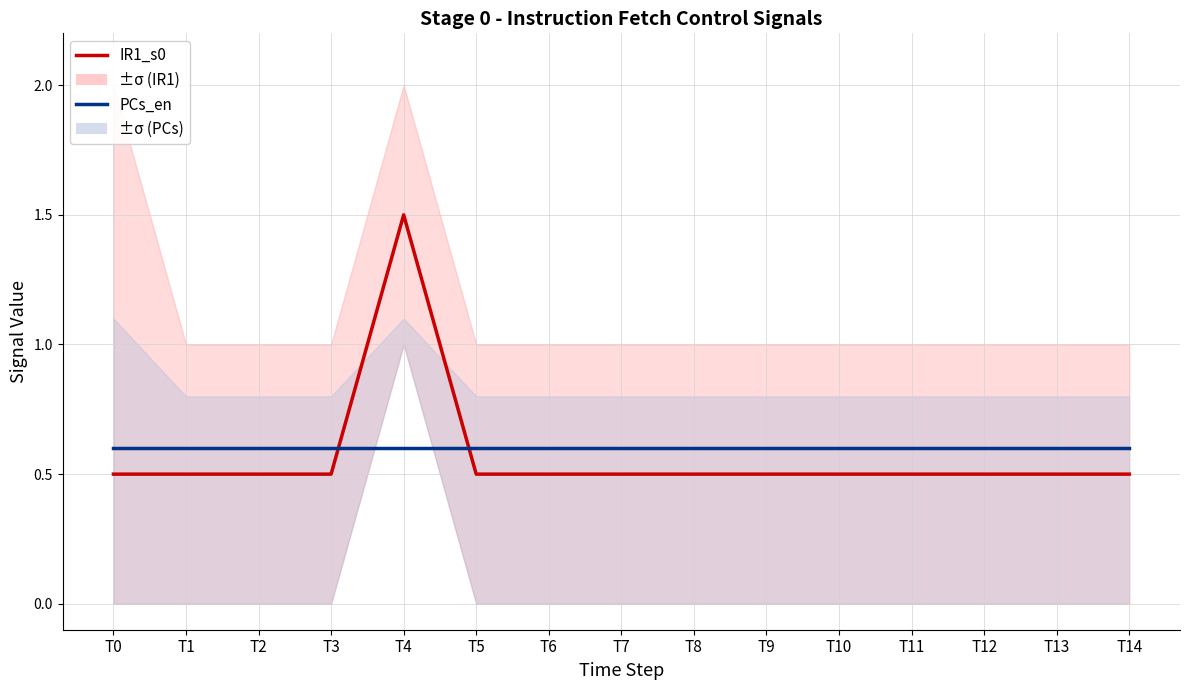

Reading left to right, extract all data points from this chart.

IR1_s0 / ACC: T0=0.5	T1=0.5	T2=0.5	T3=0.5	T4=1.5	T5=0.5	T6=0.5	T7=0.5	T8=0.5	T9=0.5	T10=0.5	T11=0.5	T12=0.5	T13=0.5	T14=0.5
PCs_en / ACCs_en: T0=0.6	T1=0.6	T2=0.6	T3=0.6	T4=0.6	T5=0.6	T6=0.6	T7=0.6	T8=0.6	T9=0.6	T10=0.6	T11=0.6	T12=0.6	T13=0.6	T14=0.6